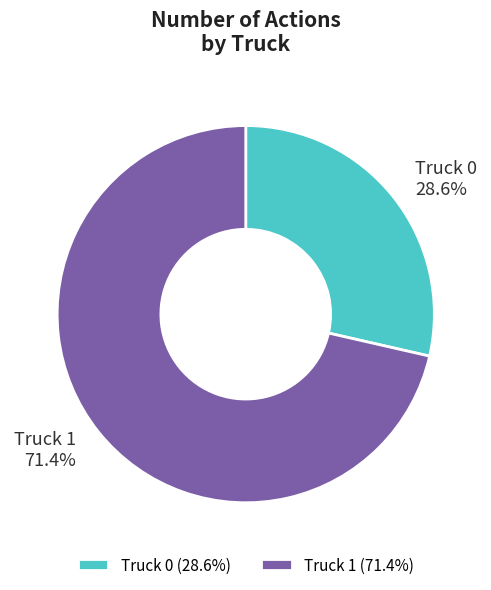

Is it true that Truck 1 is 71% of the pie?

True